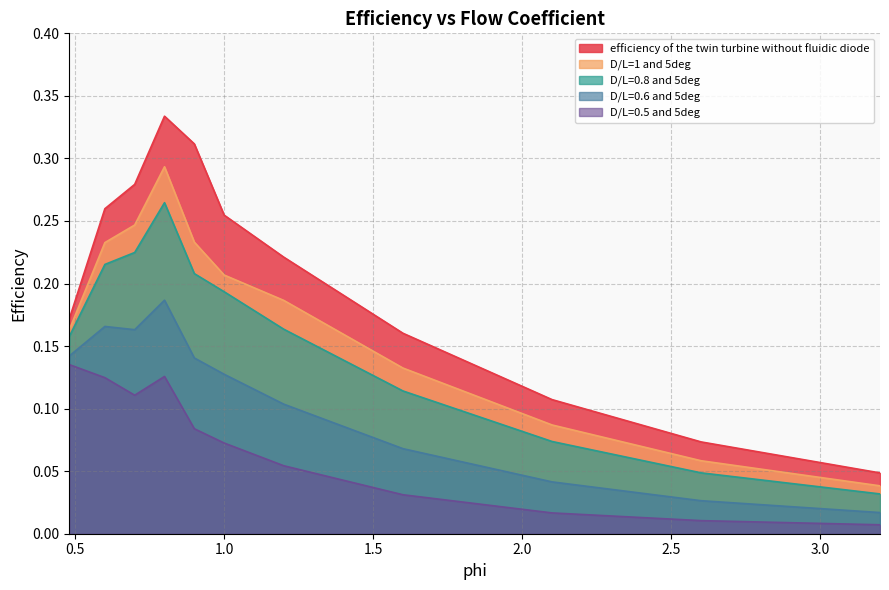

Which series has the largest total across all categories?

efficiency of the twin turbine without fluidic diode